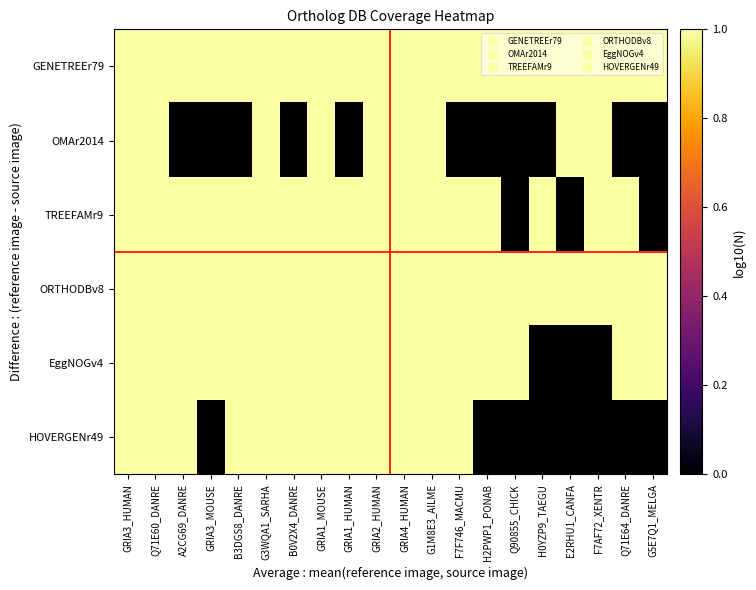

Reading left to right, list all the values displayed in this chart.

GENETREEr79: GRIA3_HUMAN=1	Q71E60_DANRE=1	A2CG69_DANRE=1	GRIA3_MOUSE=1	B3DGS8_DANRE=1	G3WQA1_SARHA=1	B0V2X4_DANRE=1	GRIA1_MOUSE=1	GRIA1_HUMAN=1	GRIA2_HUMAN=1	GRIA4_HUMAN=1	G1M8E3_AILME=1	F7F746_MACMU=1	H2PWP1_PONAB=1	Q90855_CHICK=1	H0YZP9_TAEGU=1	E2RHU1_CANFA=1	F7AF72_XENTR=1	Q71E64_DANRE=1	G5E7Q1_MELGA=1
OMAr2014: GRIA3_HUMAN=1	Q71E60_DANRE=1	A2CG69_DANRE=0	GRIA3_MOUSE=0	B3DGS8_DANRE=0	G3WQA1_SARHA=1	B0V2X4_DANRE=0	GRIA1_MOUSE=1	GRIA1_HUMAN=0	GRIA2_HUMAN=1	GRIA4_HUMAN=1	G1M8E3_AILME=1	F7F746_MACMU=0	H2PWP1_PONAB=0	Q90855_CHICK=0	H0YZP9_TAEGU=0	E2RHU1_CANFA=1	F7AF72_XENTR=1	Q71E64_DANRE=0	G5E7Q1_MELGA=0
TREEFAMr9: GRIA3_HUMAN=1	Q71E60_DANRE=1	A2CG69_DANRE=1	GRIA3_MOUSE=1	B3DGS8_DANRE=1	G3WQA1_SARHA=1	B0V2X4_DANRE=1	GRIA1_MOUSE=1	GRIA1_HUMAN=1	GRIA2_HUMAN=1	GRIA4_HUMAN=1	G1M8E3_AILME=1	F7F746_MACMU=1	H2PWP1_PONAB=1	Q90855_CHICK=0	H0YZP9_TAEGU=1	E2RHU1_CANFA=0	F7AF72_XENTR=1	Q71E64_DANRE=1	G5E7Q1_MELGA=0
ORTHODBv8: GRIA3_HUMAN=1	Q71E60_DANRE=1	A2CG69_DANRE=1	GRIA3_MOUSE=1	B3DGS8_DANRE=1	G3WQA1_SARHA=1	B0V2X4_DANRE=1	GRIA1_MOUSE=1	GRIA1_HUMAN=1	GRIA2_HUMAN=1	GRIA4_HUMAN=1	G1M8E3_AILME=1	F7F746_MACMU=1	H2PWP1_PONAB=1	Q90855_CHICK=1	H0YZP9_TAEGU=1	E2RHU1_CANFA=1	F7AF72_XENTR=1	Q71E64_DANRE=1	G5E7Q1_MELGA=1
EggNOGv4: GRIA3_HUMAN=1	Q71E60_DANRE=1	A2CG69_DANRE=1	GRIA3_MOUSE=1	B3DGS8_DANRE=1	G3WQA1_SARHA=1	B0V2X4_DANRE=1	GRIA1_MOUSE=1	GRIA1_HUMAN=1	GRIA2_HUMAN=1	GRIA4_HUMAN=1	G1M8E3_AILME=1	F7F746_MACMU=1	H2PWP1_PONAB=1	Q90855_CHICK=1	H0YZP9_TAEGU=0	E2RHU1_CANFA=0	F7AF72_XENTR=0	Q71E64_DANRE=1	G5E7Q1_MELGA=1
HOVERGENr49: GRIA3_HUMAN=1	Q71E60_DANRE=1	A2CG69_DANRE=1	GRIA3_MOUSE=0	B3DGS8_DANRE=1	G3WQA1_SARHA=1	B0V2X4_DANRE=1	GRIA1_MOUSE=1	GRIA1_HUMAN=1	GRIA2_HUMAN=1	GRIA4_HUMAN=1	G1M8E3_AILME=1	F7F746_MACMU=1	H2PWP1_PONAB=0	Q90855_CHICK=0	H0YZP9_TAEGU=0	E2RHU1_CANFA=0	F7AF72_XENTR=0	Q71E64_DANRE=0	G5E7Q1_MELGA=0